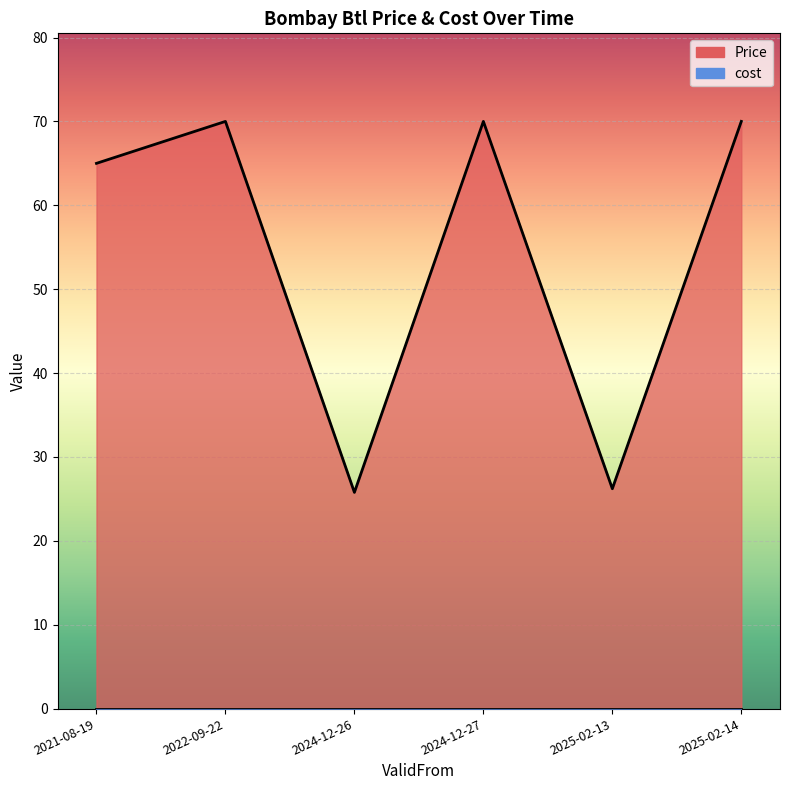

List the labels in order of value, largest first.

2022-09-22, 2024-12-27, 2025-02-14, 2021-08-19, 2025-02-13, 2024-12-26